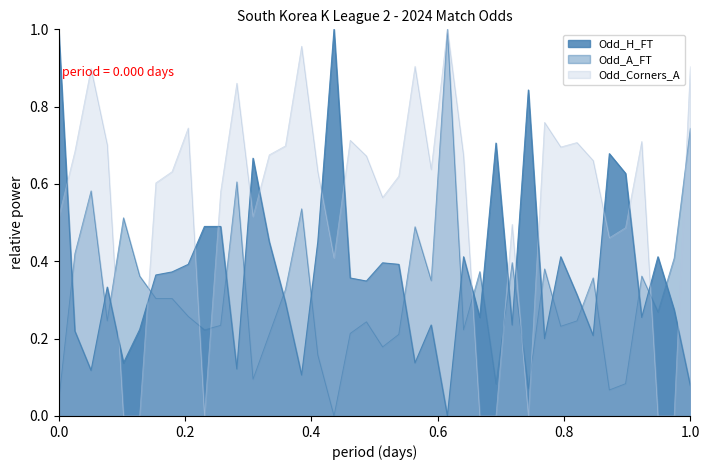

Is it true that Odd_H_FT equals 0.2 at 29?

True